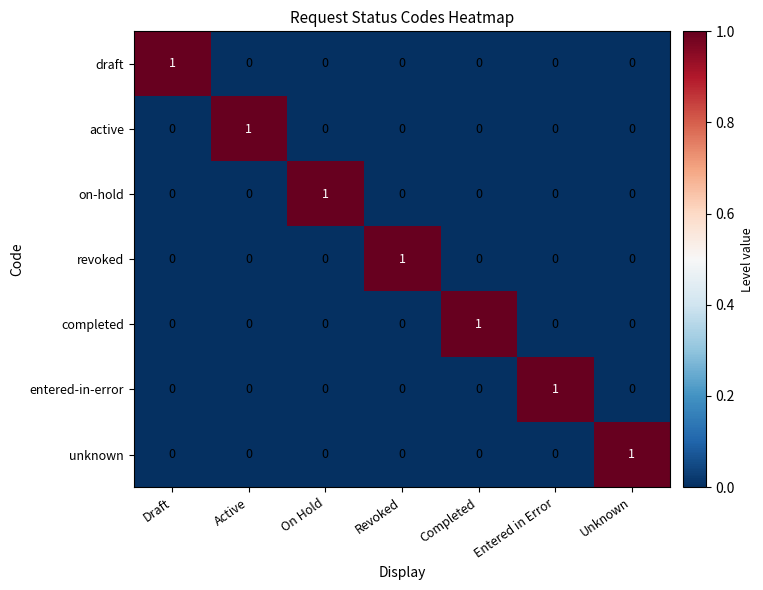

True or false: entered-in-error has a value of -1 at Active.

False